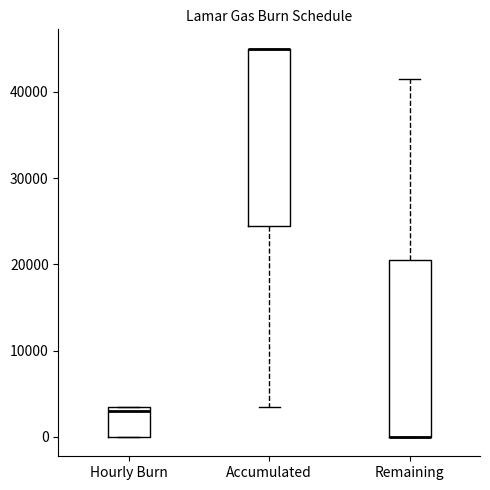

Where does the lower whisker of the box for Accumulated end on the y-axis? The values are not printed on the chart, so give them approximately, as read against the axis.

4000